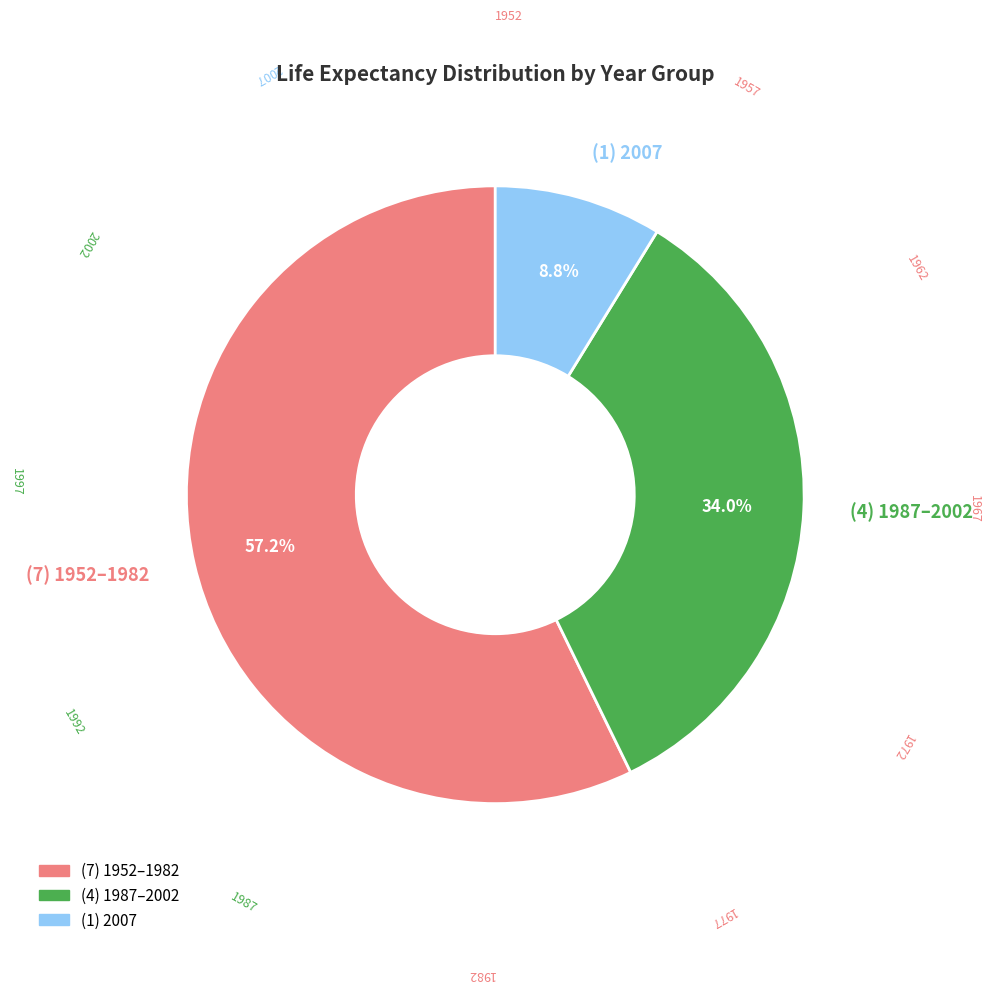

Which slice is the largest?

(7) 1952–1982